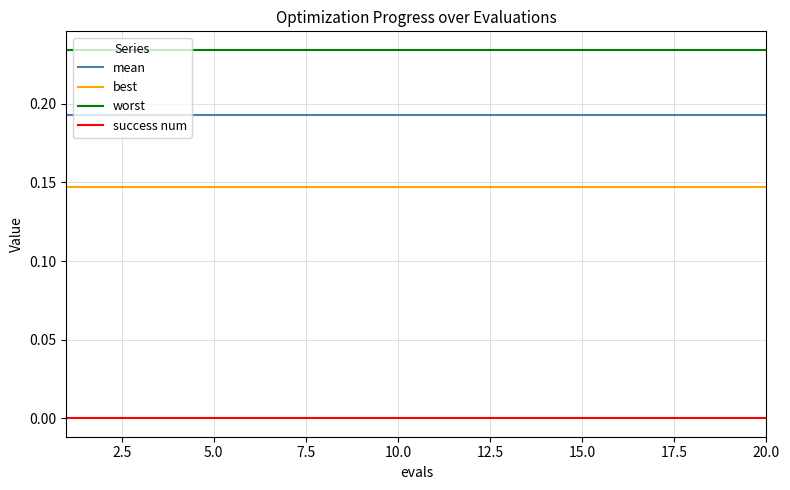

True or false: mean and best intersect in this chart.

False